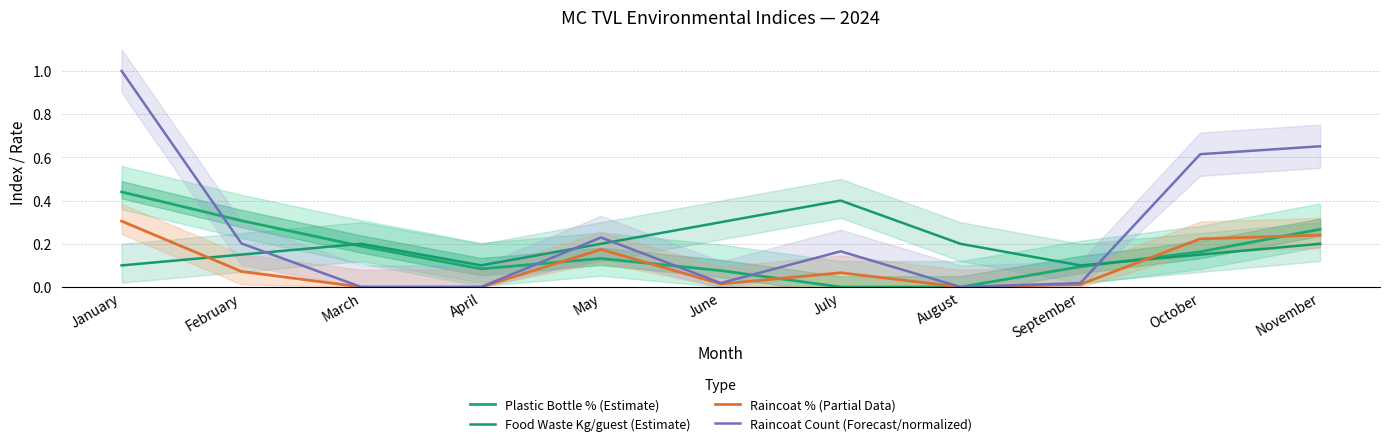

Rank the series by their average value, from highest to lowest.

Raincoat Count (Forecast/normalized), Food Waste Kg/guest (Estimate), Plastic Bottle % (Estimate), Raincoat % (Partial Data)